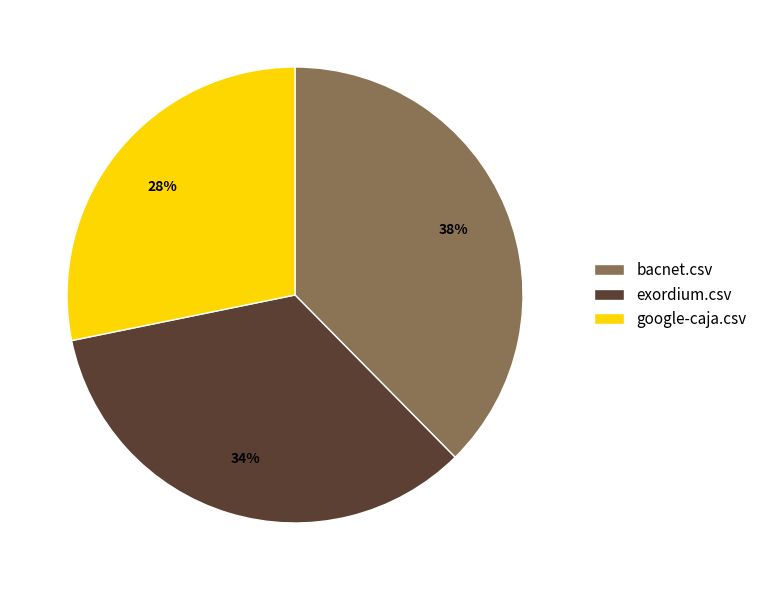

The exordium.csv slice represents 34% of the pie. True or false?

True